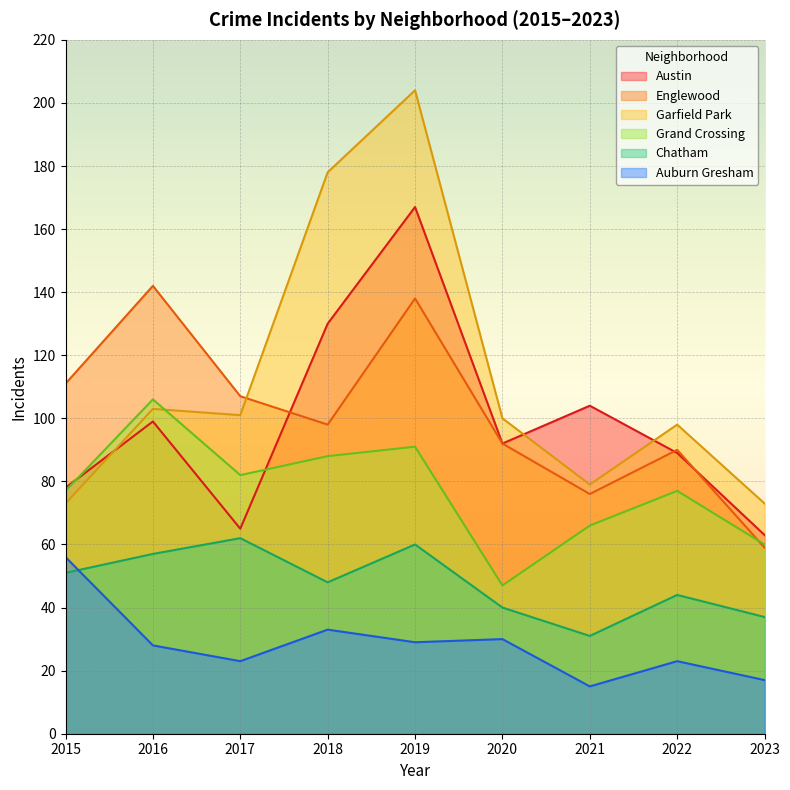

Between 2022 and 2023, which series saw the biggest shift?

Englewood